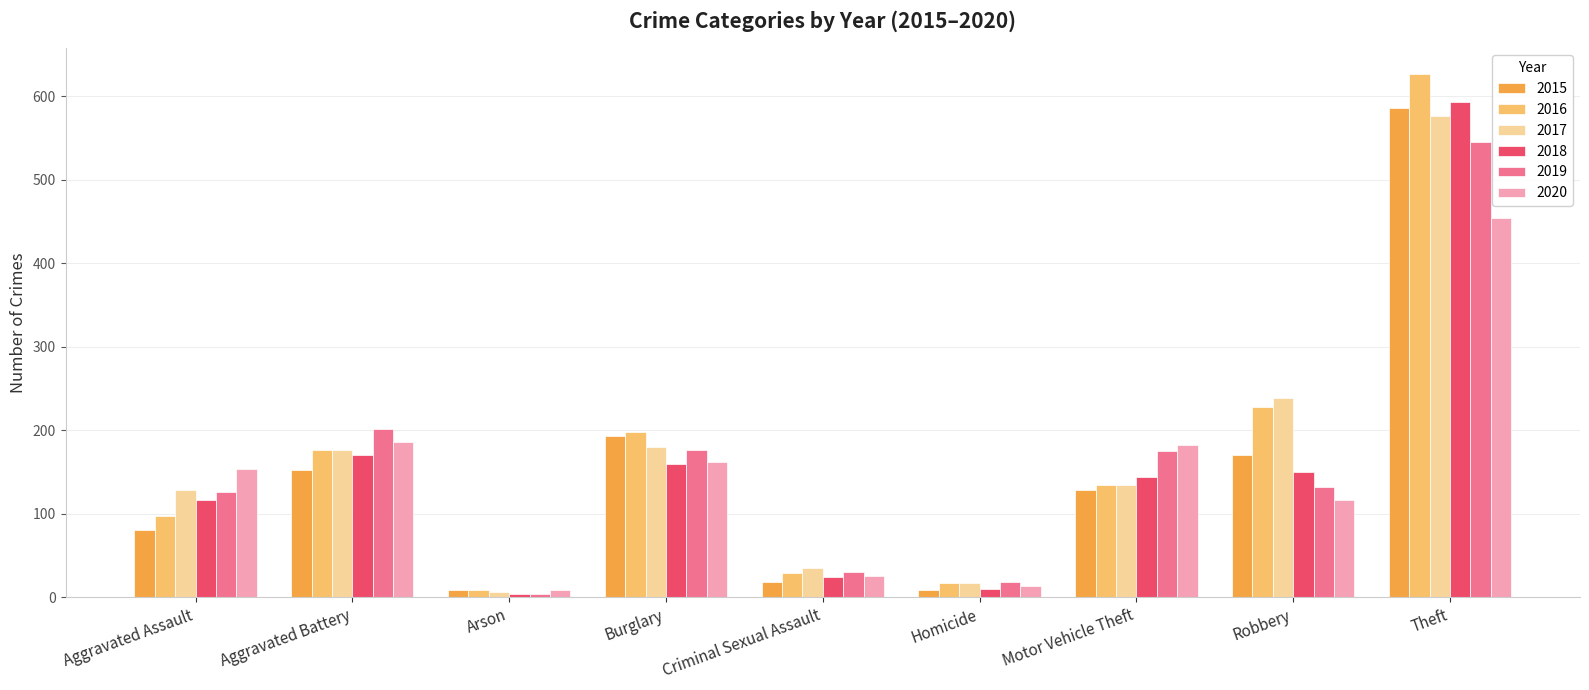

What is the label of the 6th bar from the left?

Homicide